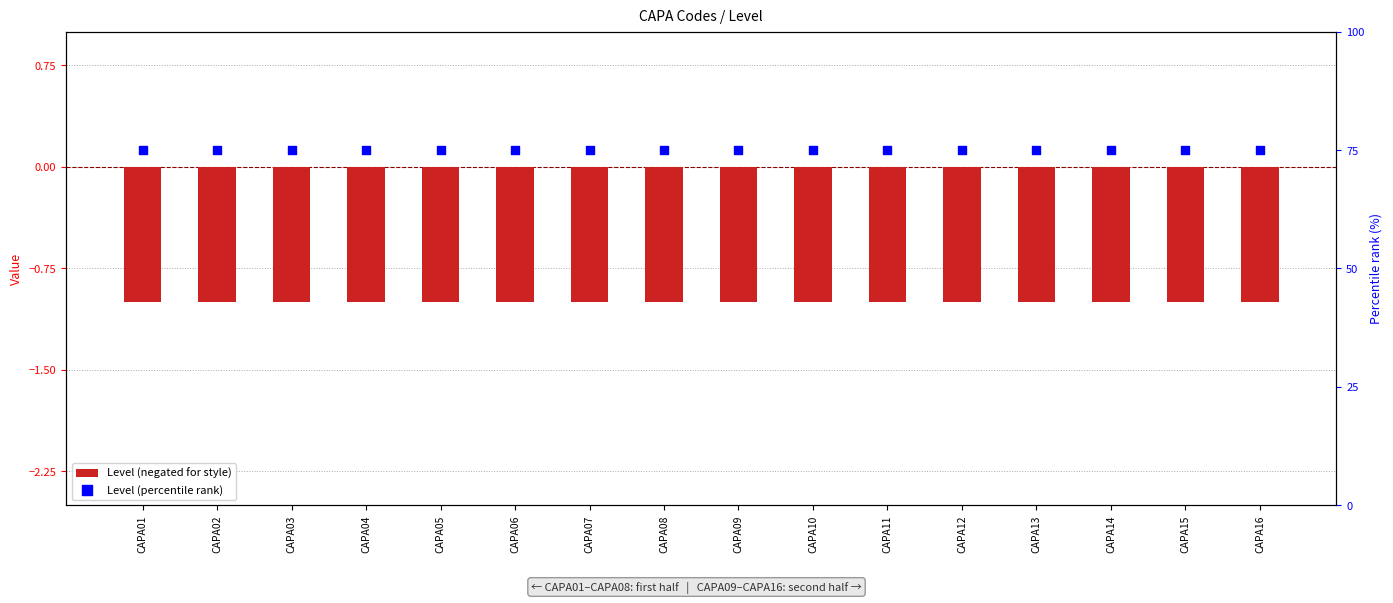

What are all the series names shown in the legend?

Level (negated for style), Level (percentile rank)